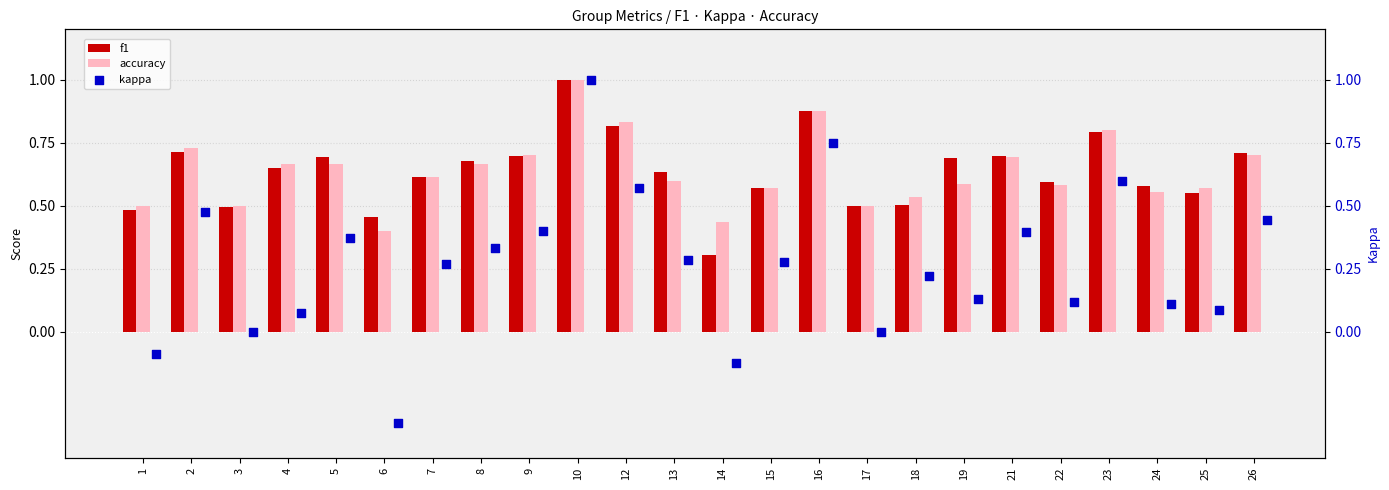

What is the sum of the accuracy values at 13 and 1?

1.1